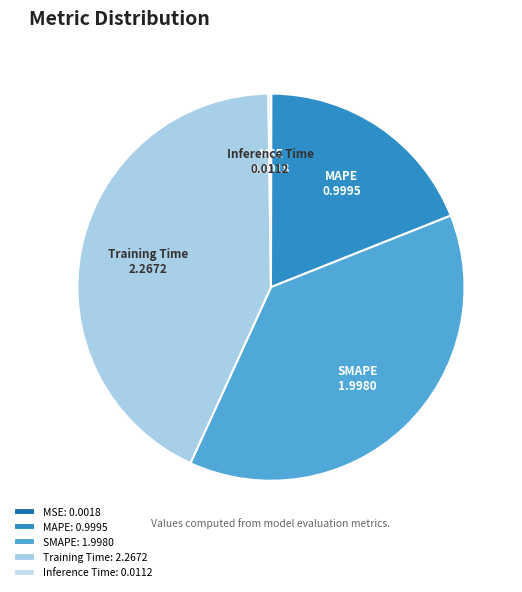

The MAPE slice represents 6% of the pie. True or false?

False